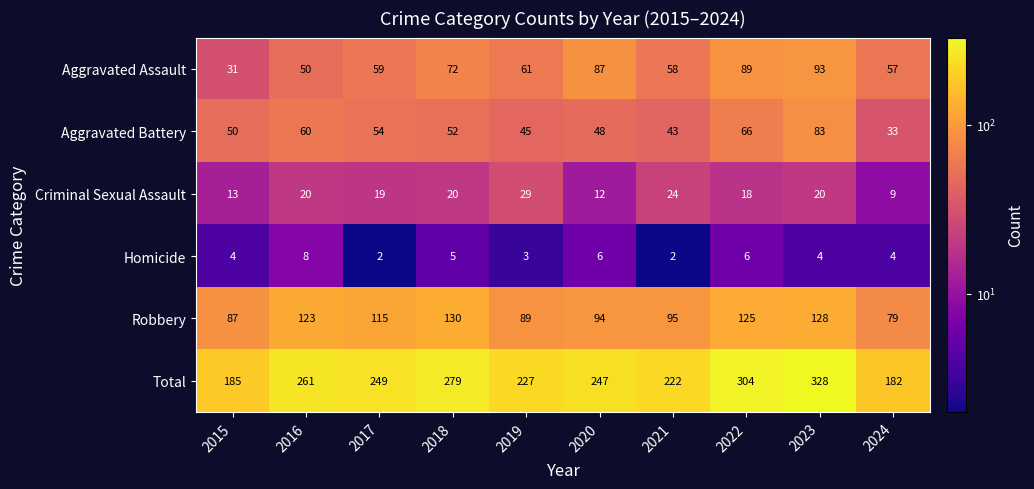

What is the spread (max minus min) of values at 2019?

224